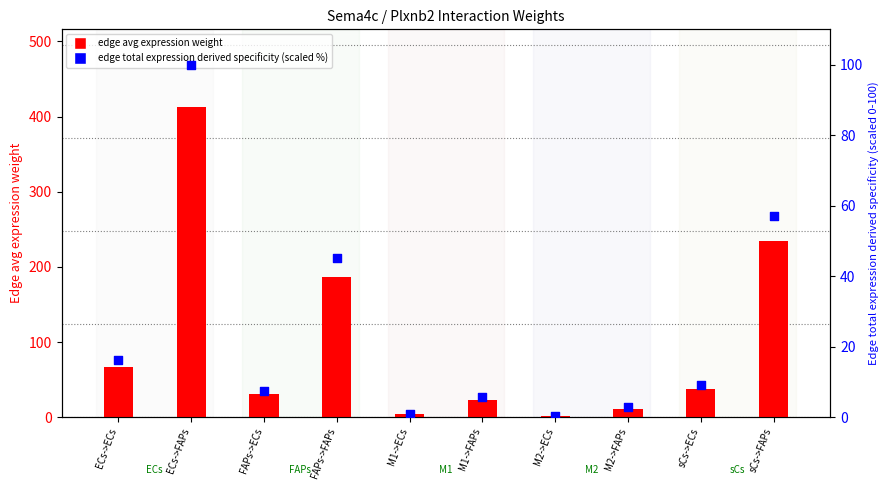

Which series reaches the maximum Y coordinate?

edge avg expression weight